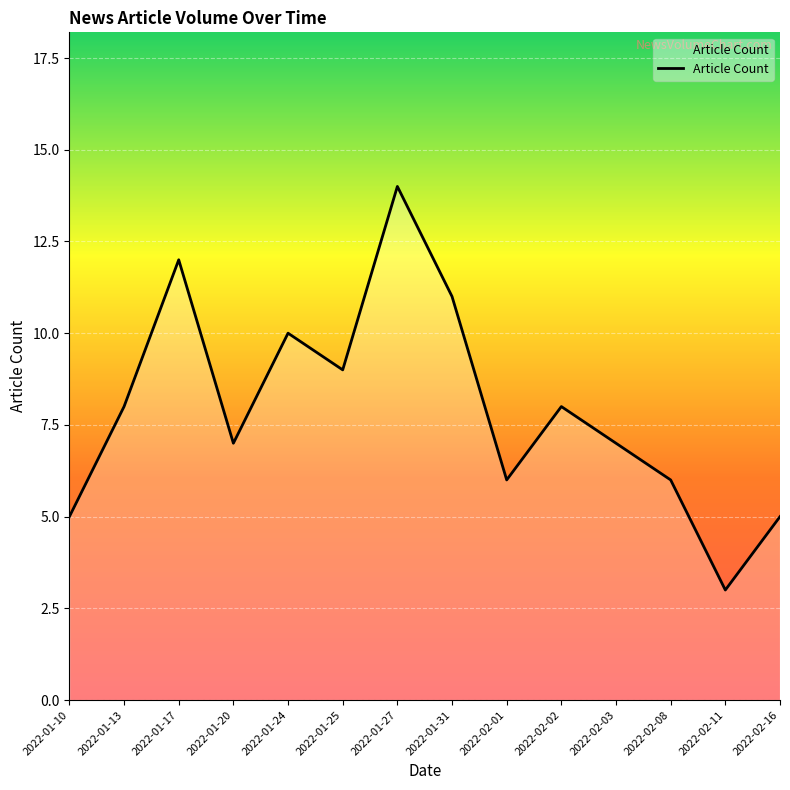

Does the chart display data point markers on the line(s)?

No